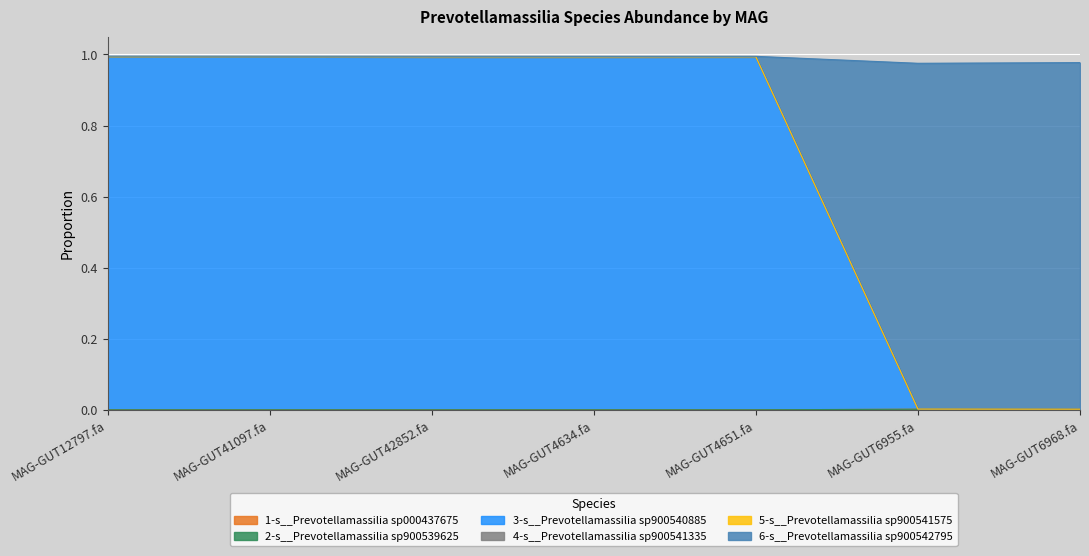

What is the label of the 7th point from the right?

MAG-GUT12797.fa